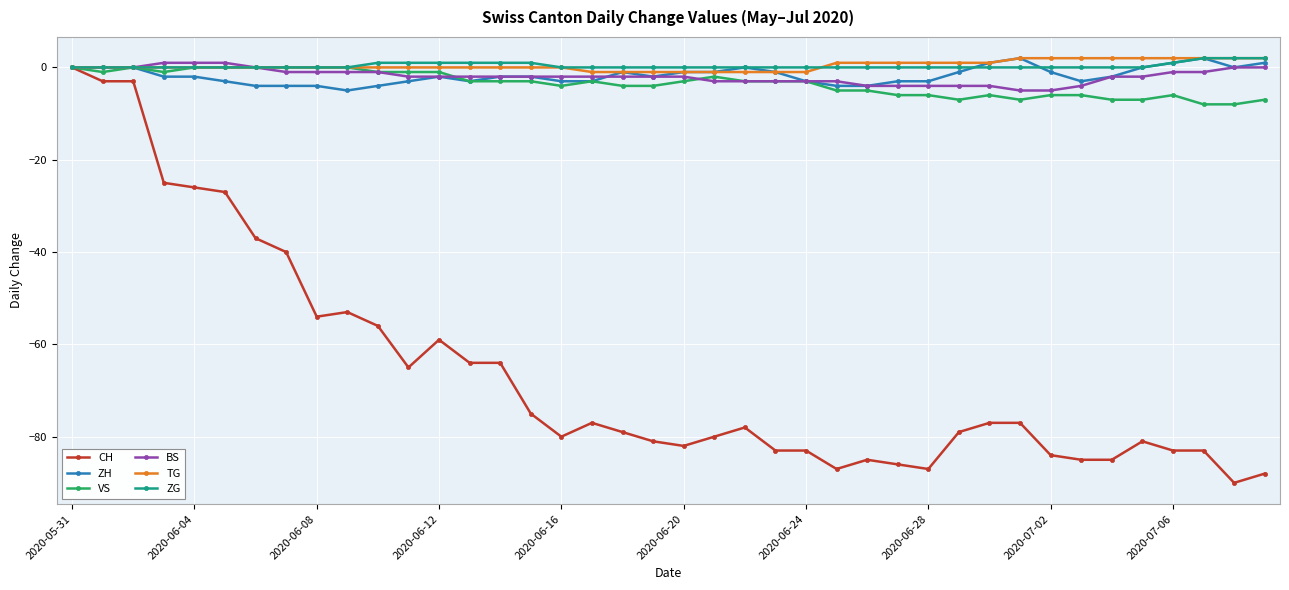

Is this an area chart (filled region under the line)?

No